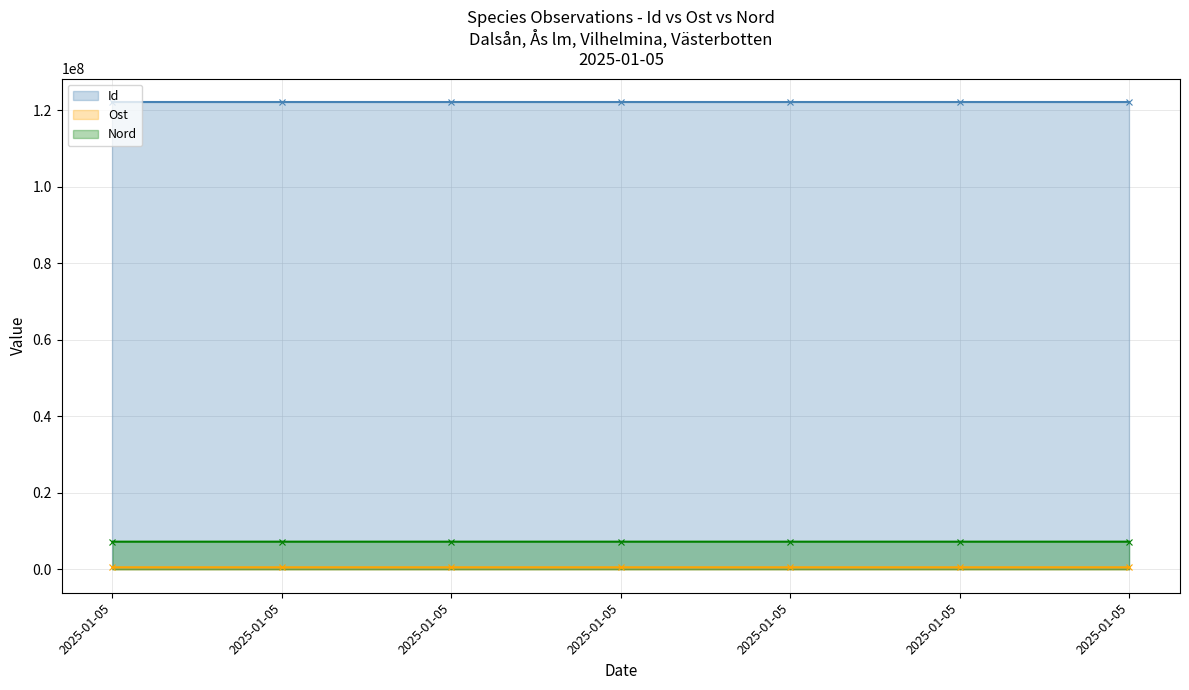

What are all the series names shown in the legend?

Id, Ost, Nord